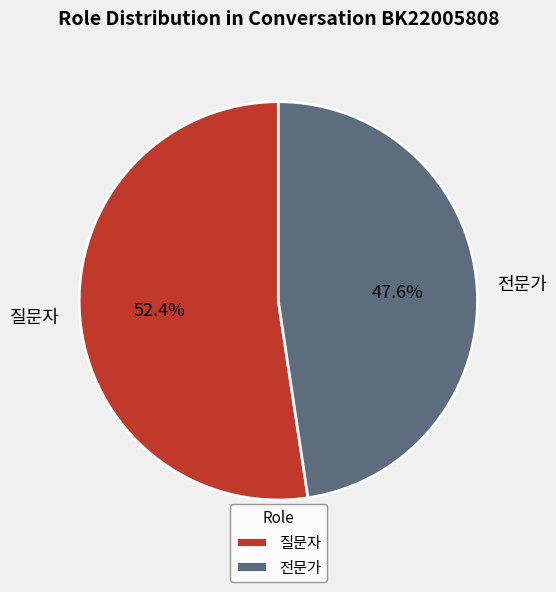

What is the ratio of the value at 질문자 to the value at 전문가?

1.1